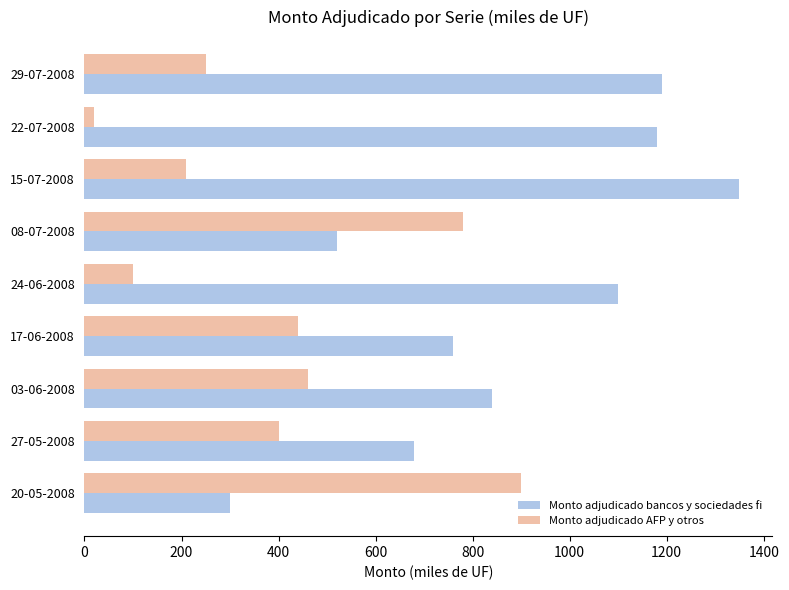

What is the difference between the second highest and minimum values in the Monto adjudicado bancos y sociedades fi series?

890